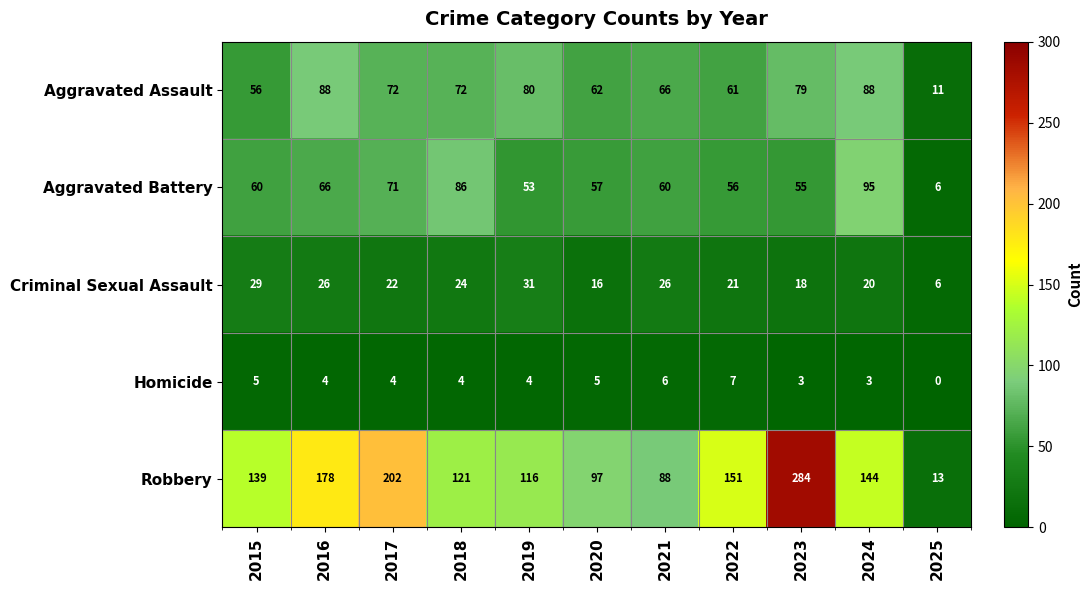

What is the sum of the Aggravated Battery values at 2016 and 2024?

161